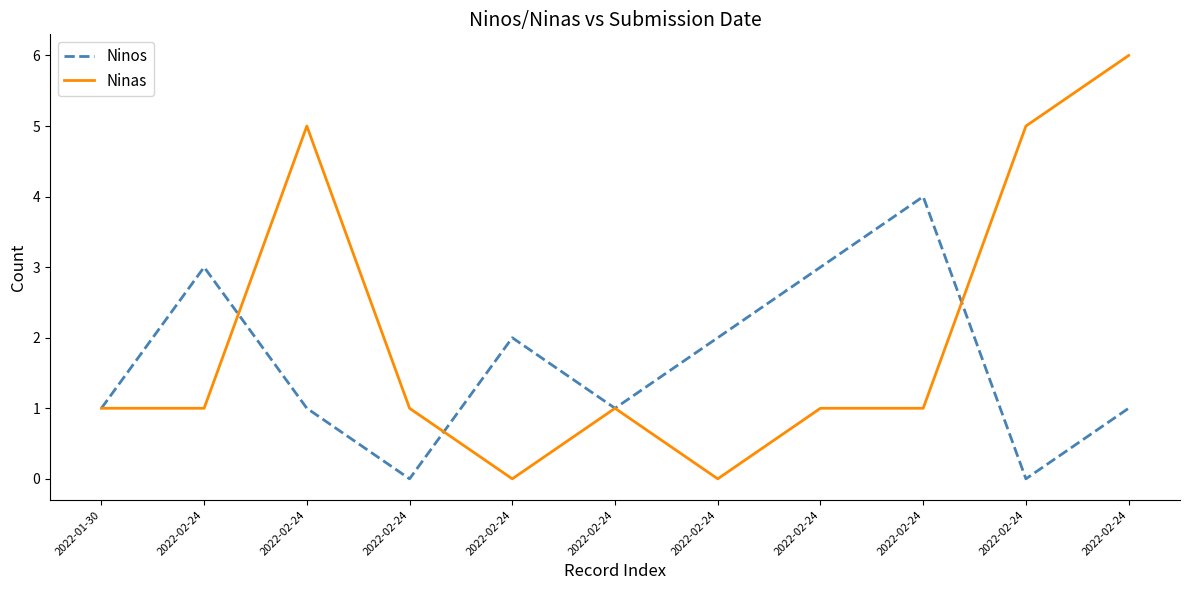

What is the label of the 1st point from the right?

2022-02-24